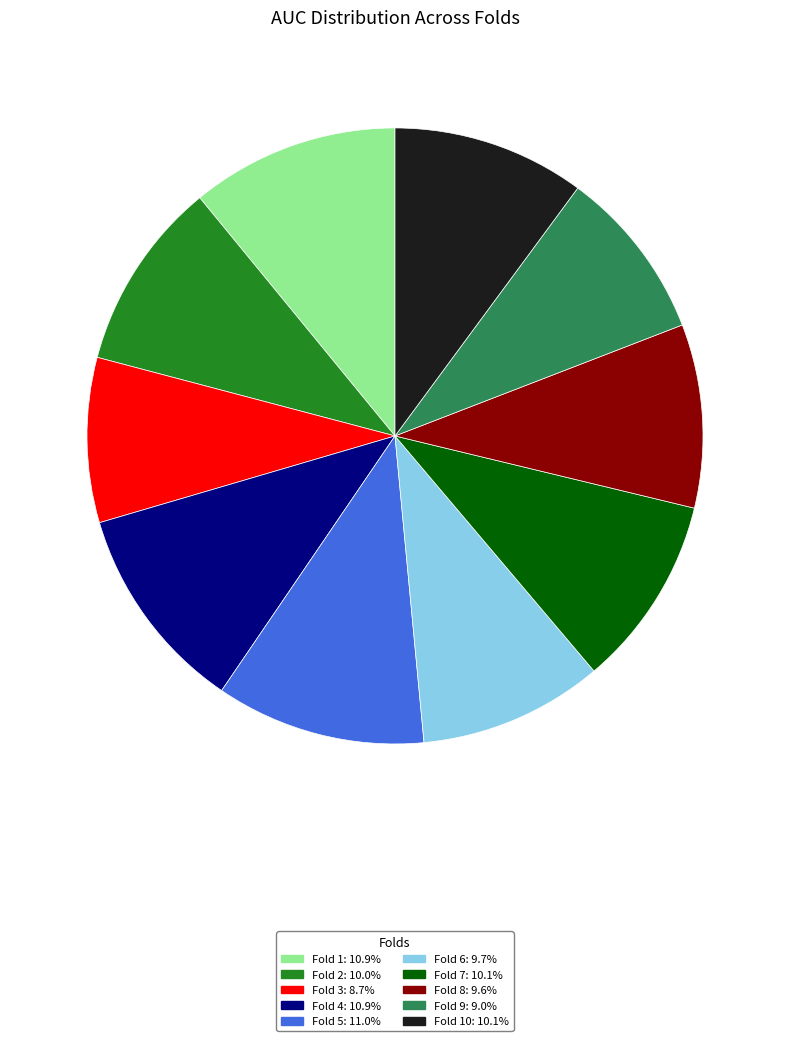

Is there a majority slice in this chart?

No